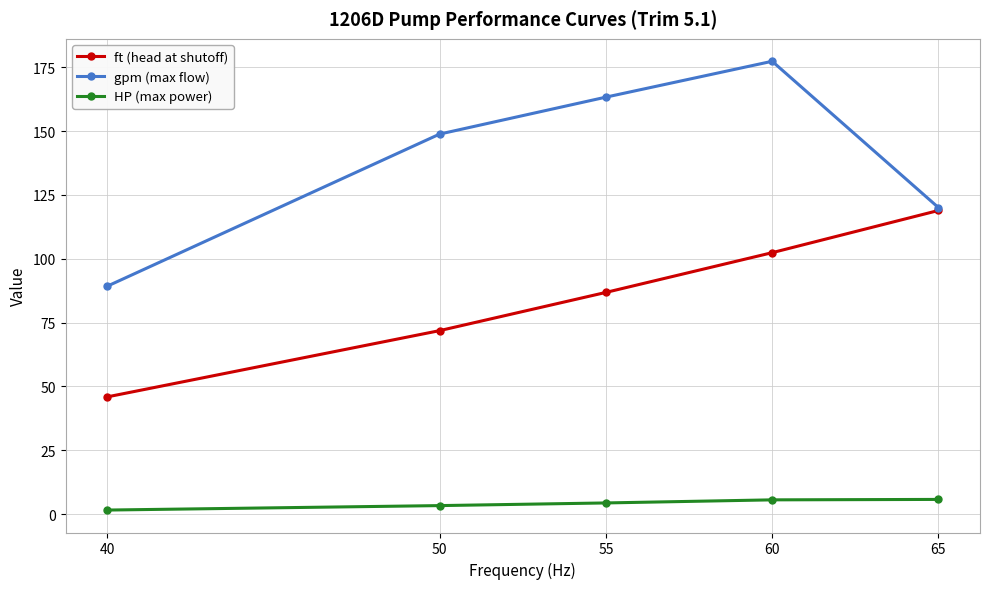

What is the approximate value of HP (max power) at 50?

3.3